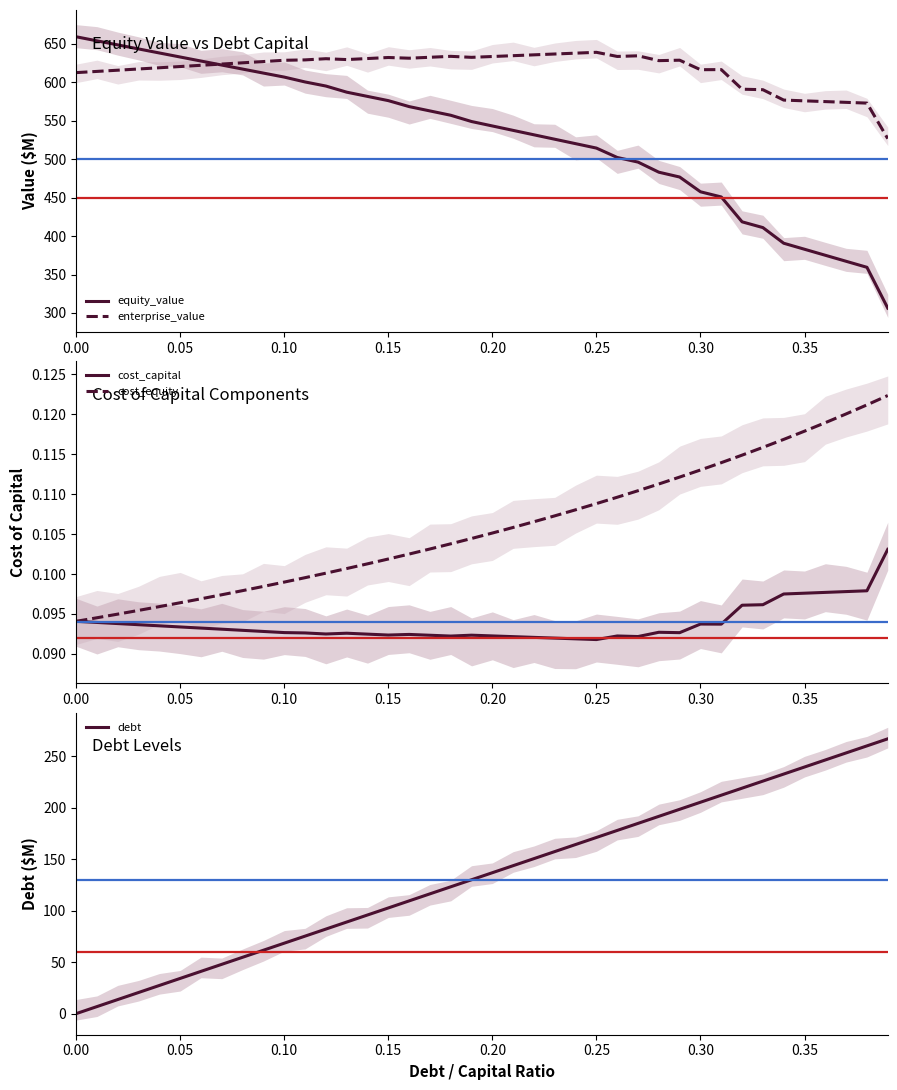

What is the lowest value of the equity_value series?

306.3